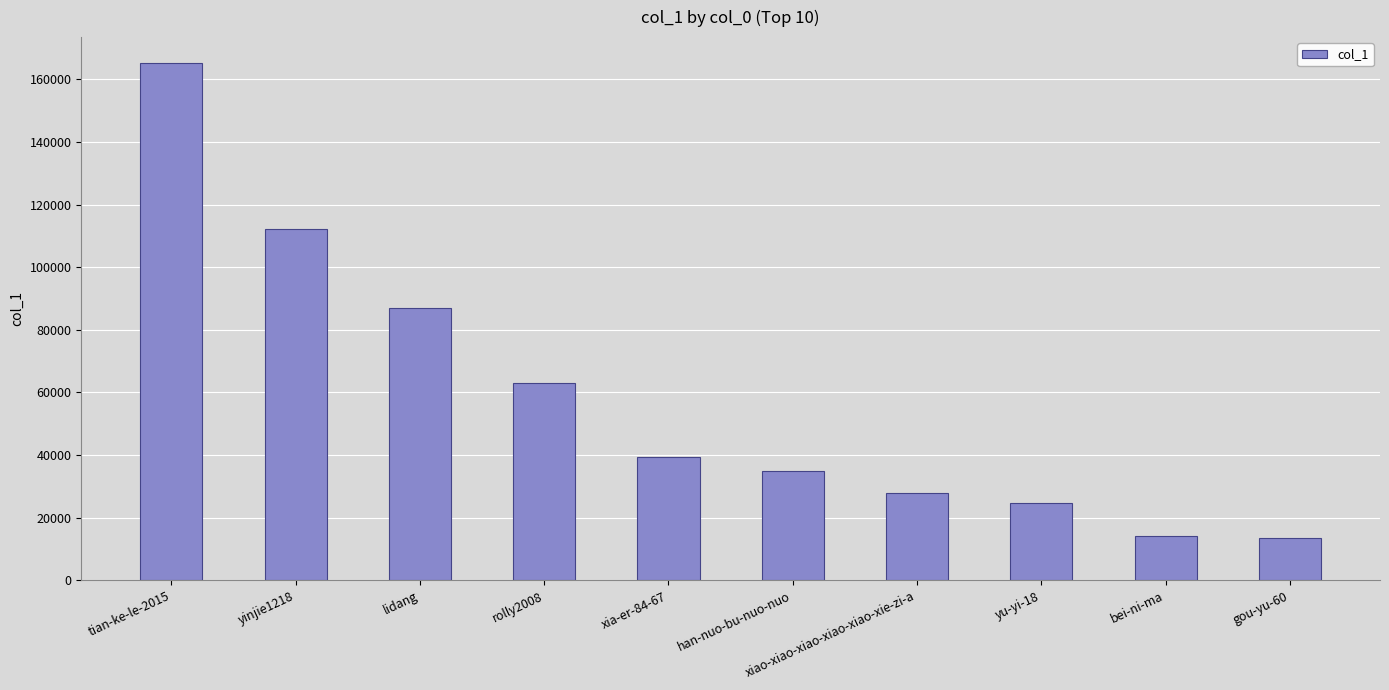

What is the greatest value displayed?

165207